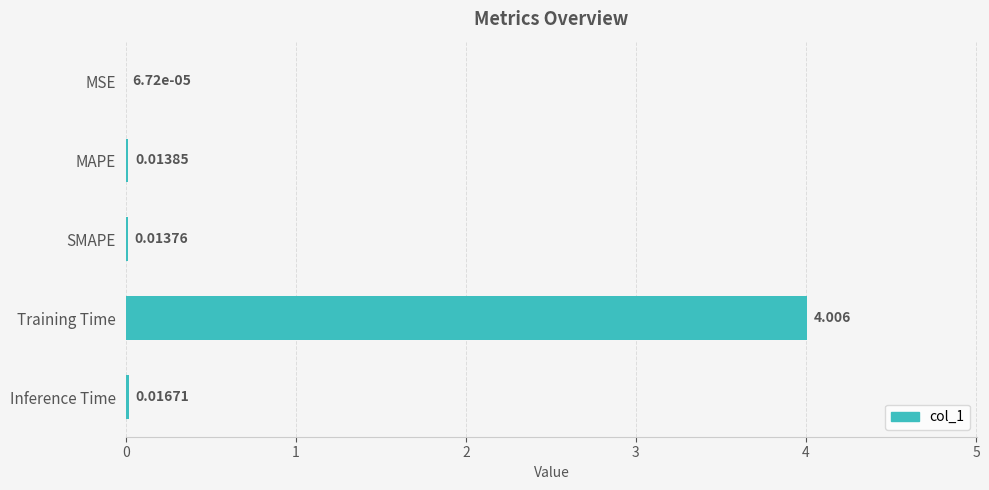

Which label corresponds to the largest value in the chart?

Training Time